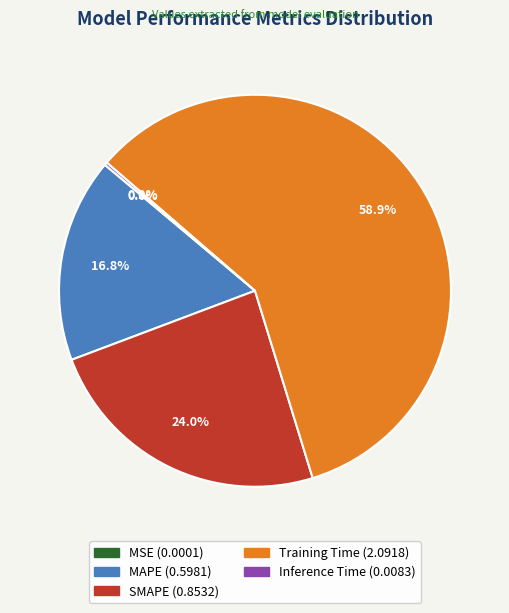

What percentage is NOT represented by MAPE?

83.2%